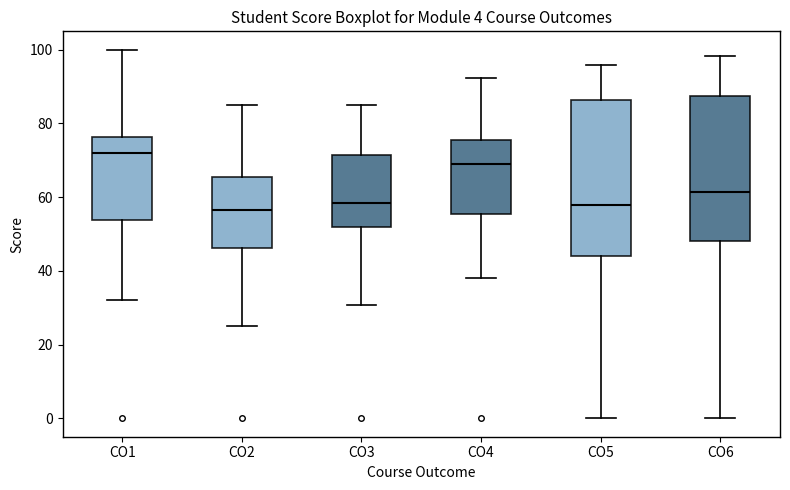

Which box's median line is the highest?

CO1